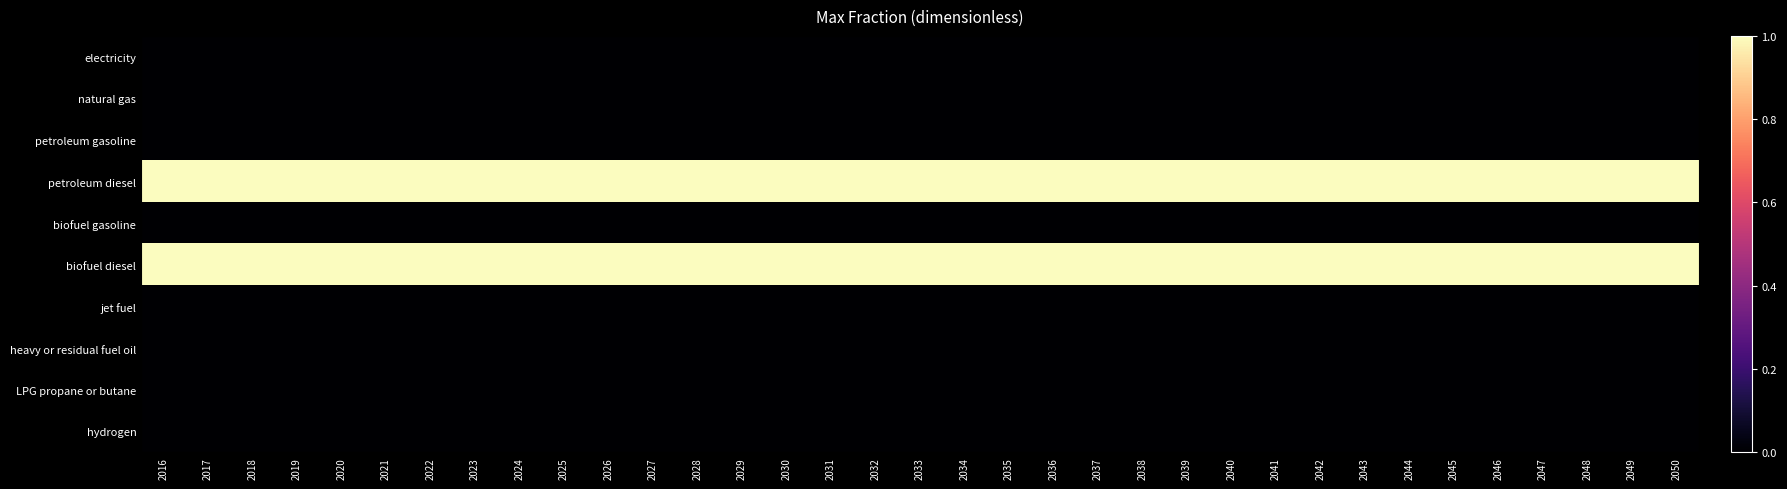

Reading left to right, transcribe all the data shown in this chart.

electricity: 2016=0	2017=0	2018=0	2019=0	2020=0	2021=0	2022=0	2023=0	2024=0	2025=0	2026=0	2027=0	2028=0	2029=0	2030=0	2031=0	2032=0	2033=0	2034=0	2035=0	2036=0	2037=0	2038=0	2039=0	2040=0	2041=0	2042=0	2043=0	2044=0	2045=0	2046=0	2047=0	2048=0	2049=0	2050=0
natural gas: 2016=0	2017=0	2018=0	2019=0	2020=0	2021=0	2022=0	2023=0	2024=0	2025=0	2026=0	2027=0	2028=0	2029=0	2030=0	2031=0	2032=0	2033=0	2034=0	2035=0	2036=0	2037=0	2038=0	2039=0	2040=0	2041=0	2042=0	2043=0	2044=0	2045=0	2046=0	2047=0	2048=0	2049=0	2050=0
petroleum gasoline: 2016=0	2017=0	2018=0	2019=0	2020=0	2021=0	2022=0	2023=0	2024=0	2025=0	2026=0	2027=0	2028=0	2029=0	2030=0	2031=0	2032=0	2033=0	2034=0	2035=0	2036=0	2037=0	2038=0	2039=0	2040=0	2041=0	2042=0	2043=0	2044=0	2045=0	2046=0	2047=0	2048=0	2049=0	2050=0
petroleum diesel: 2016=1	2017=1	2018=1	2019=1	2020=1	2021=1	2022=1	2023=1	2024=1	2025=1	2026=1	2027=1	2028=1	2029=1	2030=1	2031=1	2032=1	2033=1	2034=1	2035=1	2036=1	2037=1	2038=1	2039=1	2040=1	2041=1	2042=1	2043=1	2044=1	2045=1	2046=1	2047=1	2048=1	2049=1	2050=1
biofuel gasoline: 2016=0	2017=0	2018=0	2019=0	2020=0	2021=0	2022=0	2023=0	2024=0	2025=0	2026=0	2027=0	2028=0	2029=0	2030=0	2031=0	2032=0	2033=0	2034=0	2035=0	2036=0	2037=0	2038=0	2039=0	2040=0	2041=0	2042=0	2043=0	2044=0	2045=0	2046=0	2047=0	2048=0	2049=0	2050=0
biofuel diesel: 2016=1	2017=1	2018=1	2019=1	2020=1	2021=1	2022=1	2023=1	2024=1	2025=1	2026=1	2027=1	2028=1	2029=1	2030=1	2031=1	2032=1	2033=1	2034=1	2035=1	2036=1	2037=1	2038=1	2039=1	2040=1	2041=1	2042=1	2043=1	2044=1	2045=1	2046=1	2047=1	2048=1	2049=1	2050=1
jet fuel: 2016=0	2017=0	2018=0	2019=0	2020=0	2021=0	2022=0	2023=0	2024=0	2025=0	2026=0	2027=0	2028=0	2029=0	2030=0	2031=0	2032=0	2033=0	2034=0	2035=0	2036=0	2037=0	2038=0	2039=0	2040=0	2041=0	2042=0	2043=0	2044=0	2045=0	2046=0	2047=0	2048=0	2049=0	2050=0
heavy or residual fuel oil: 2016=0	2017=0	2018=0	2019=0	2020=0	2021=0	2022=0	2023=0	2024=0	2025=0	2026=0	2027=0	2028=0	2029=0	2030=0	2031=0	2032=0	2033=0	2034=0	2035=0	2036=0	2037=0	2038=0	2039=0	2040=0	2041=0	2042=0	2043=0	2044=0	2045=0	2046=0	2047=0	2048=0	2049=0	2050=0
LPG propane or butane: 2016=0	2017=0	2018=0	2019=0	2020=0	2021=0	2022=0	2023=0	2024=0	2025=0	2026=0	2027=0	2028=0	2029=0	2030=0	2031=0	2032=0	2033=0	2034=0	2035=0	2036=0	2037=0	2038=0	2039=0	2040=0	2041=0	2042=0	2043=0	2044=0	2045=0	2046=0	2047=0	2048=0	2049=0	2050=0
hydrogen: 2016=0	2017=0	2018=0	2019=0	2020=0	2021=0	2022=0	2023=0	2024=0	2025=0	2026=0	2027=0	2028=0	2029=0	2030=0	2031=0	2032=0	2033=0	2034=0	2035=0	2036=0	2037=0	2038=0	2039=0	2040=0	2041=0	2042=0	2043=0	2044=0	2045=0	2046=0	2047=0	2048=0	2049=0	2050=0